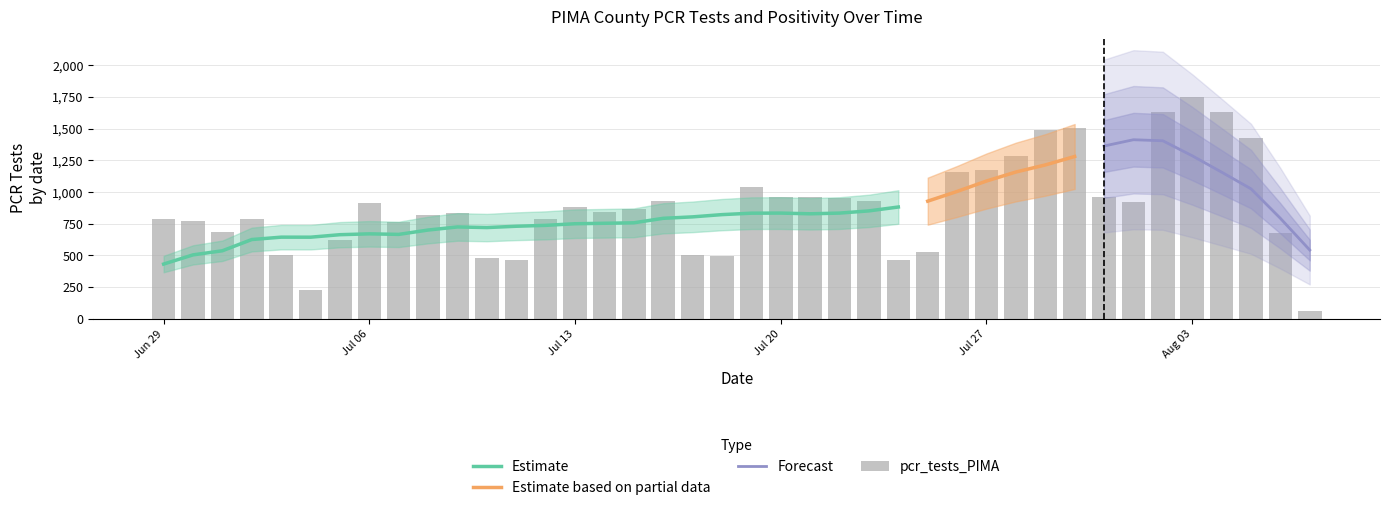

Are the bars horizontal?

No